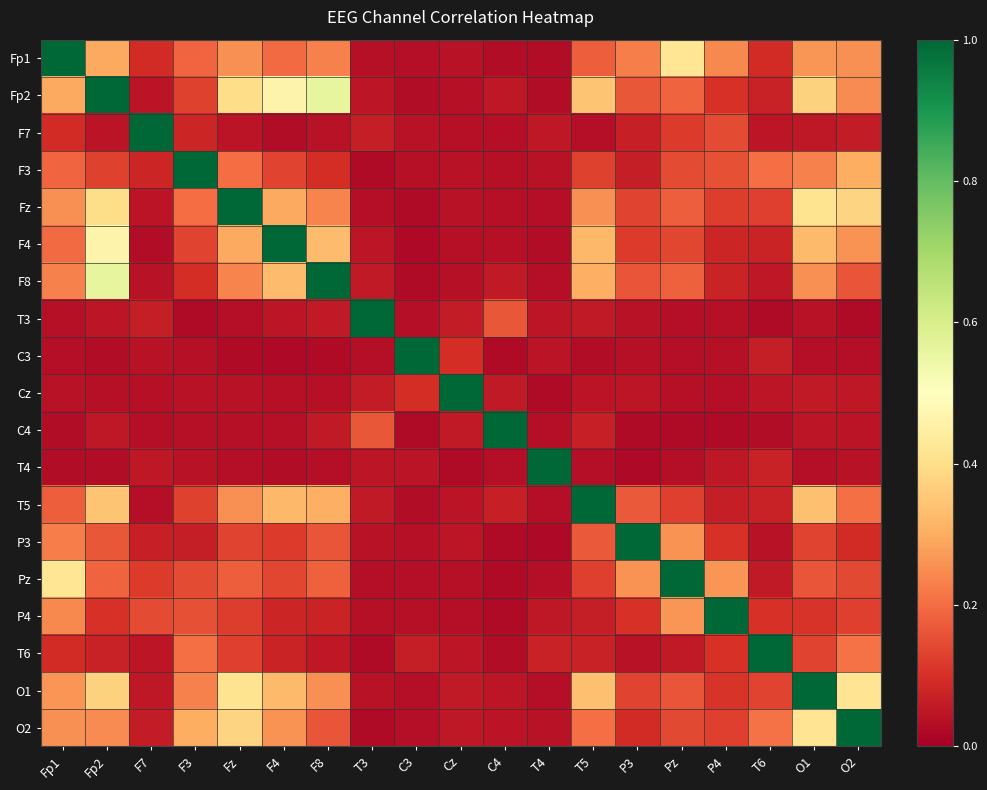

What is the spread (max minus min) of values at F8?

1.0